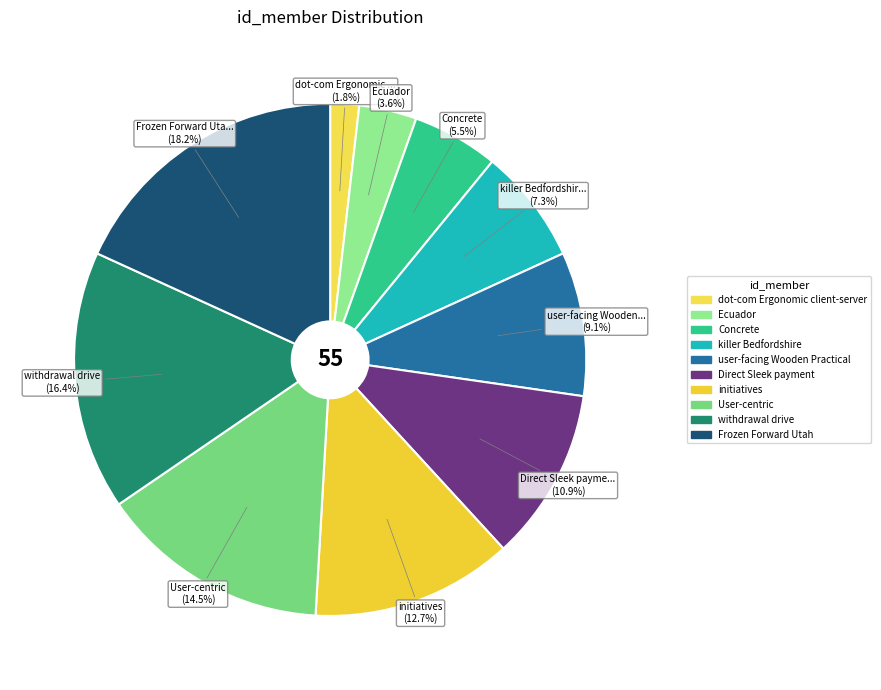

What is the ratio of the value at initiatives to the value at withdrawal drive?

0.8